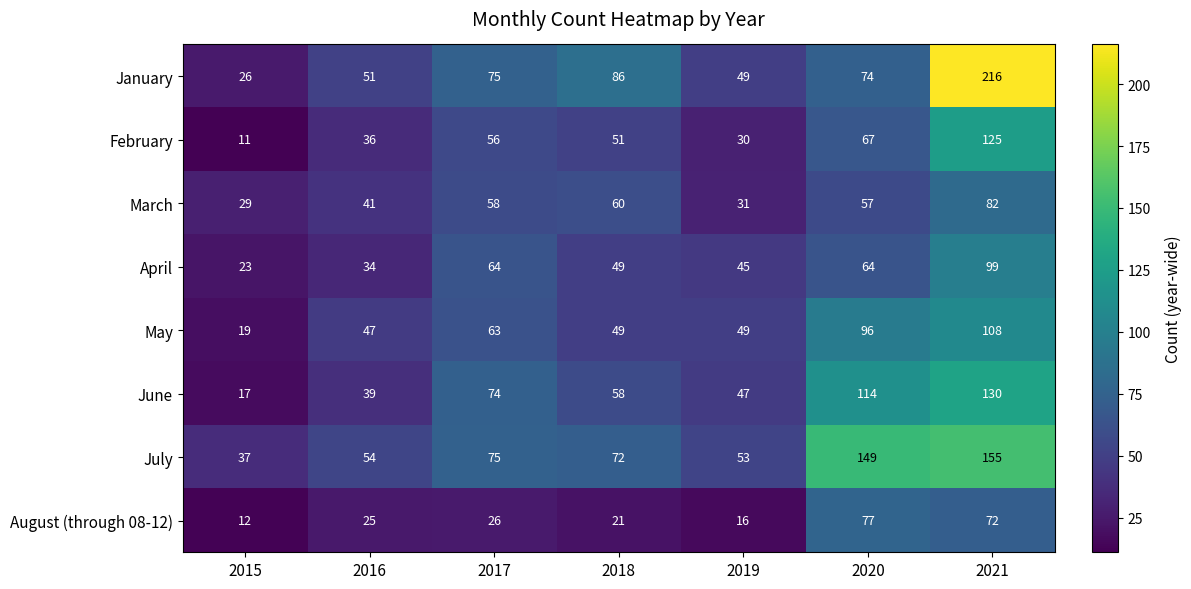

What is the sum of all March values?

358